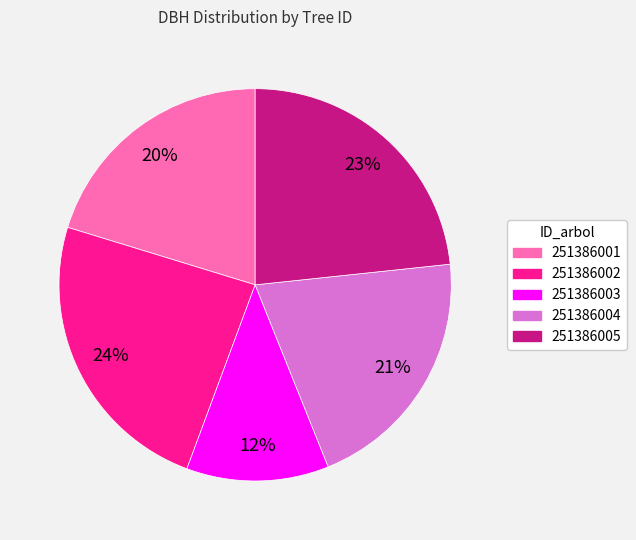

Which has a higher value, 251386002 or 251386004?

251386002